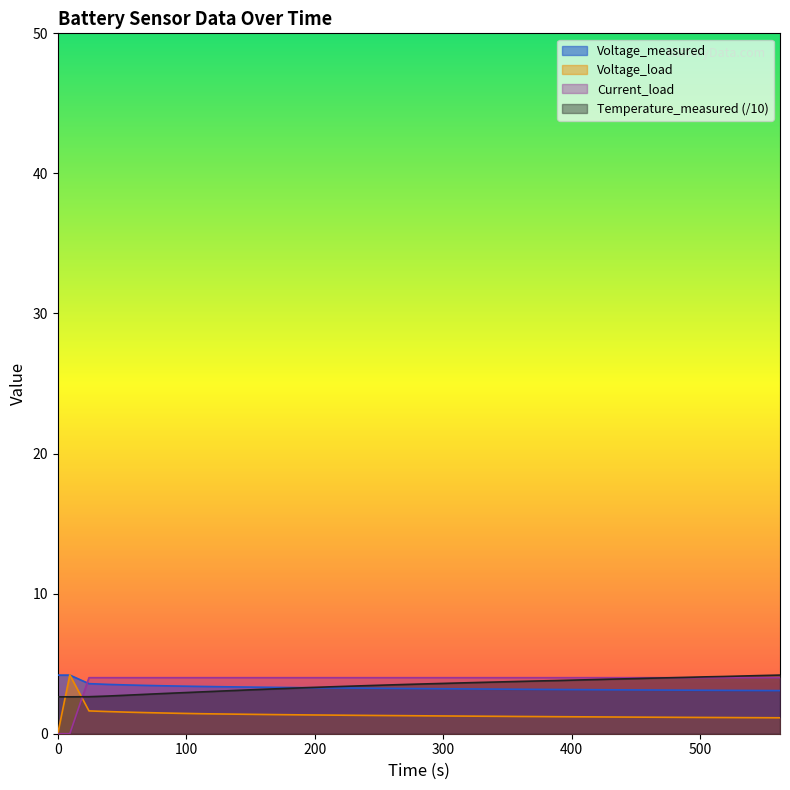

Which series has the largest total across all categories?

Current_load